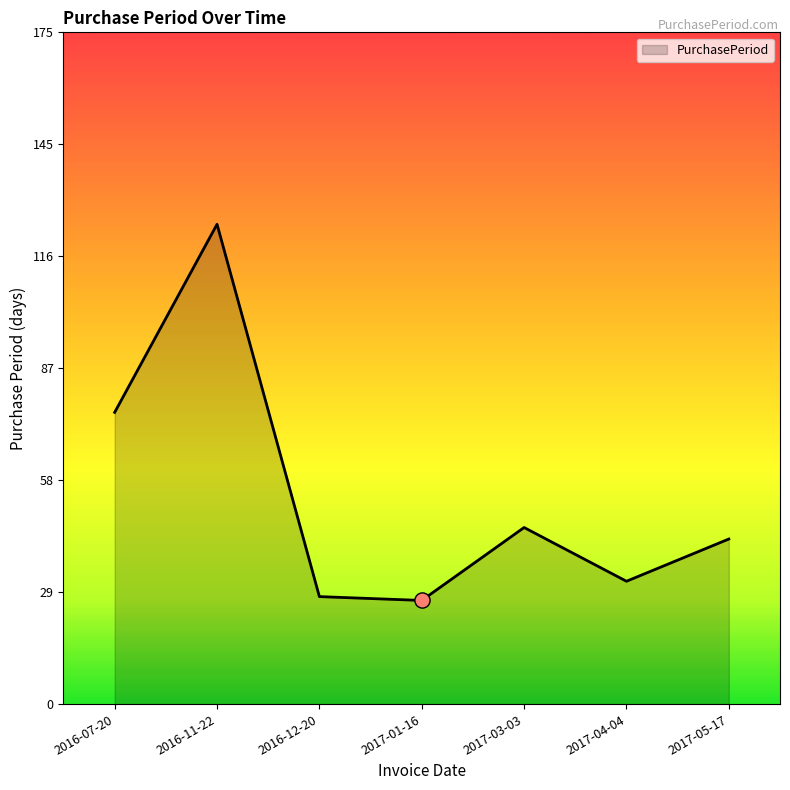

What is the change in value from 2016-07-20 to 2016-12-20?

-48